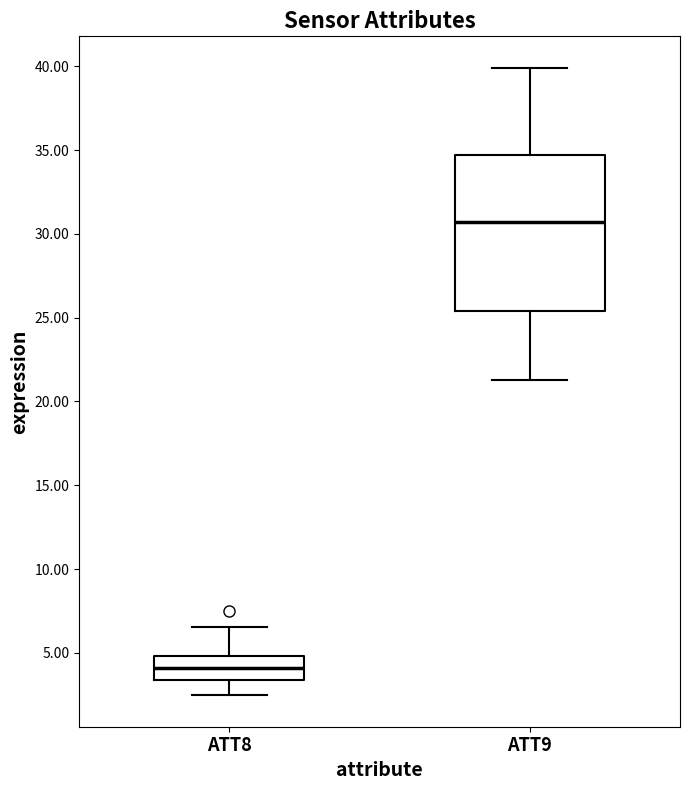

Reading left to right, read every box against the y-axis: the position of its median line, the range the box covers, and the ends of its whiskers. The values are not printed on the chart, so give them approximately, as read against the axis.

ATT8: median 4.0, box 3.5 to 5.0, whiskers 2.5 to 6.5
ATT9: median 30.5, box 25.5 to 34.5, whiskers 21.5 to 40.0